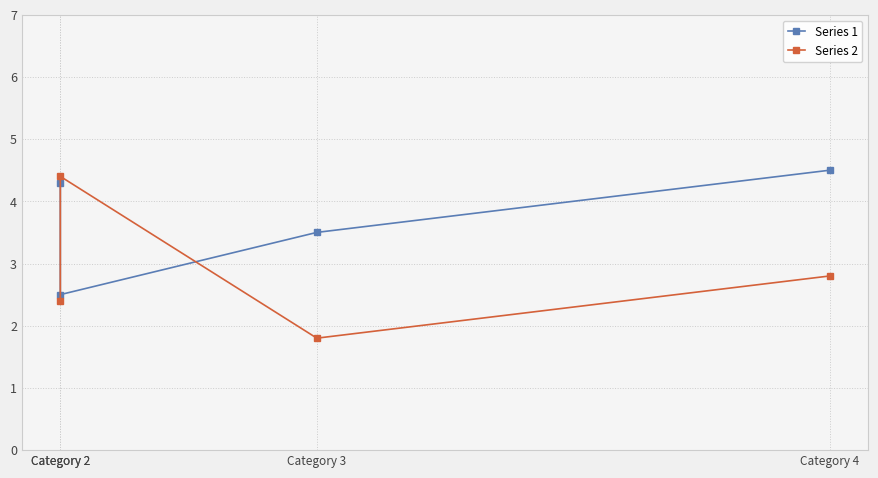

What is the value of the Series 1 point at the 3rd from the left?

3.5